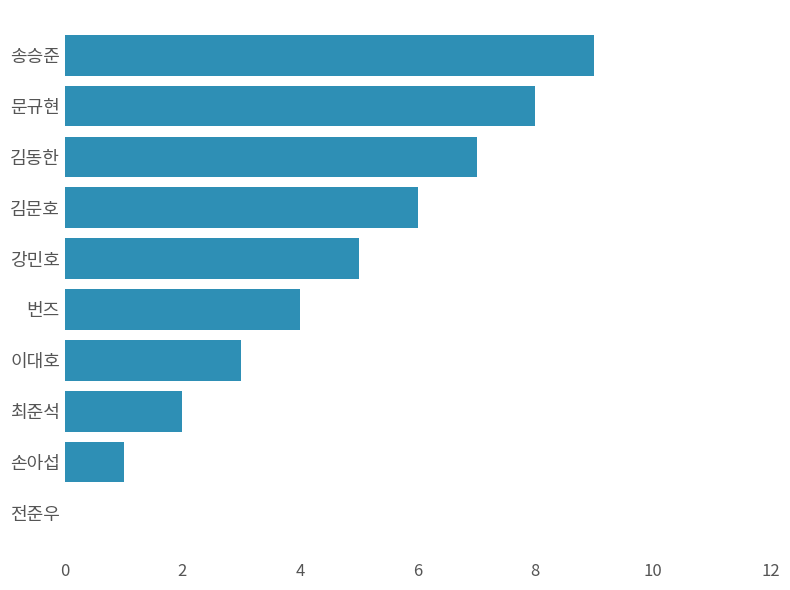

Approximately how many times larger is the value at 강민호 compared to 문규현?

0.6